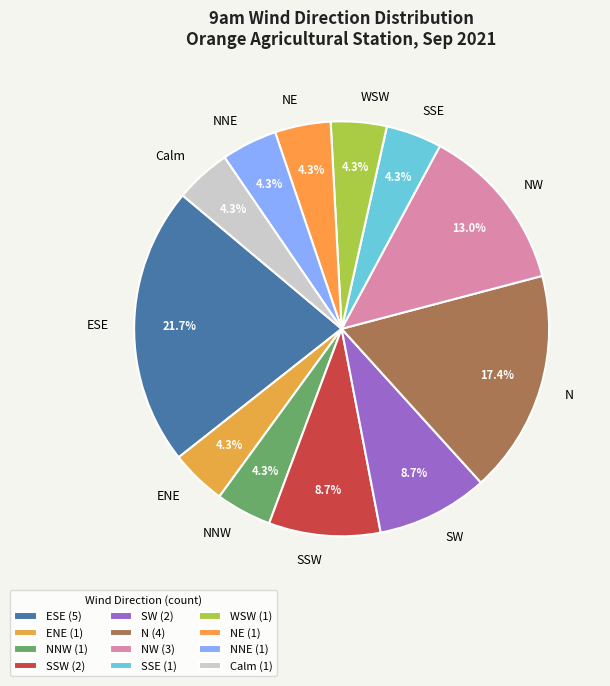

Is there a majority slice in this chart?

No